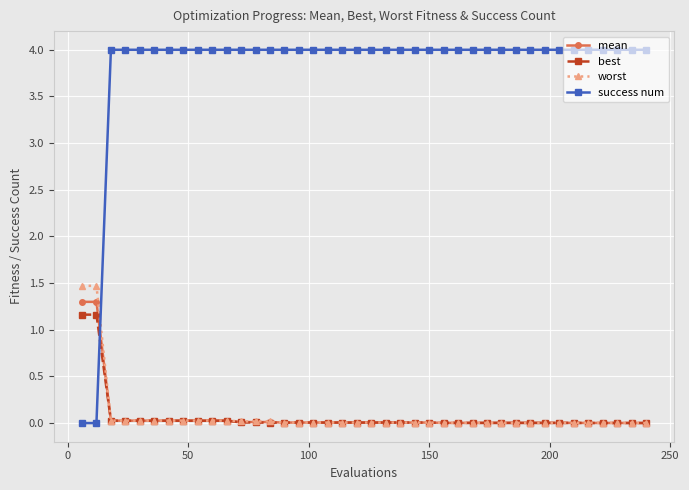

True or false: success num and mean cross at least once.

True